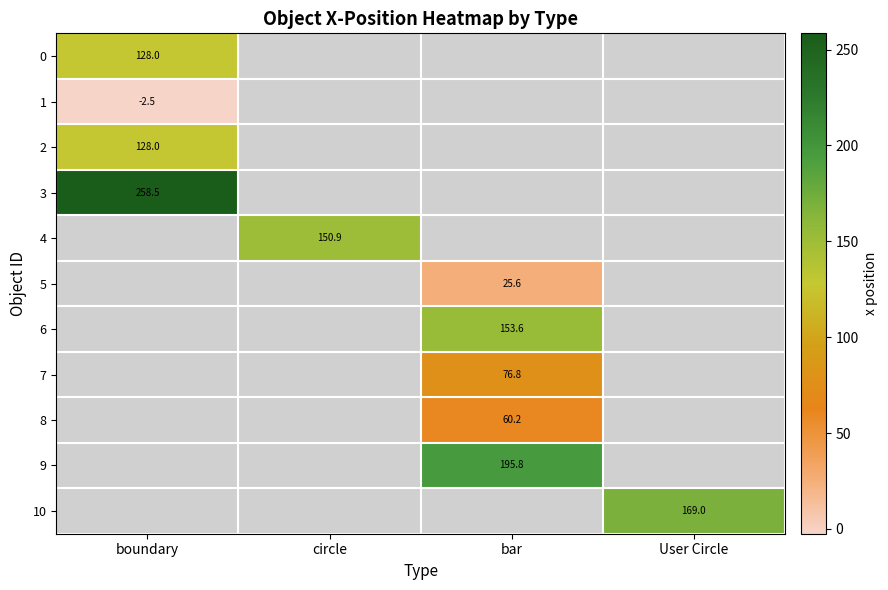

The value of 5 at bar is 25.6. True or false?

True